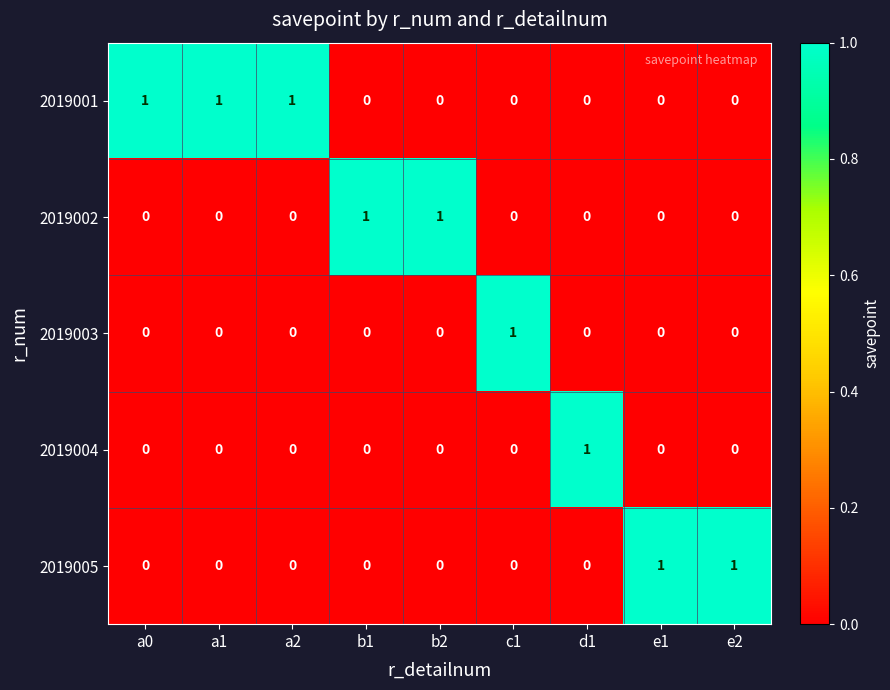

Count the 2019005 values in the range 0 to 1.

9